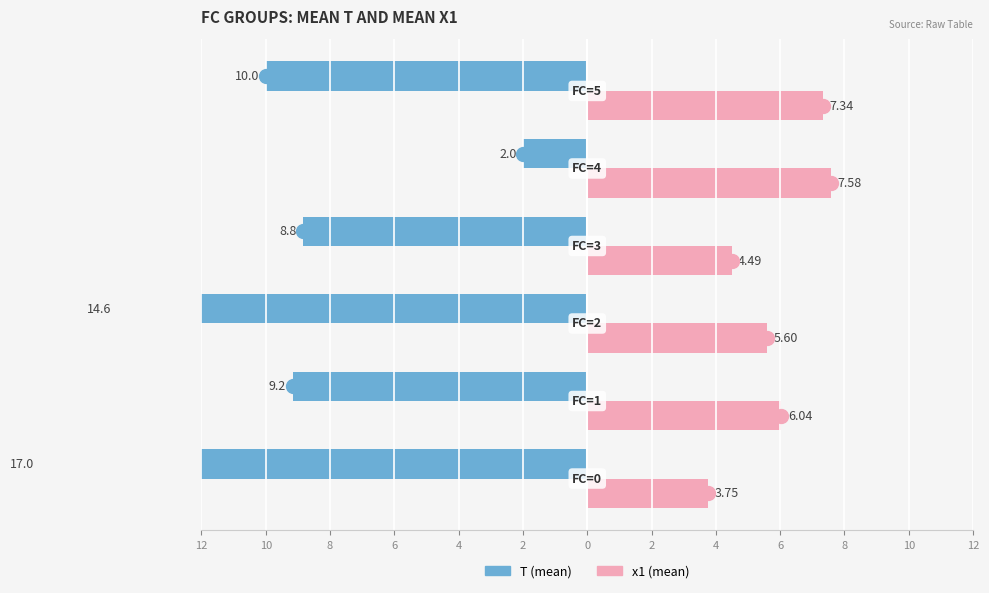

What is the value of the T (mean) bar at the 2nd from the left?

9.2